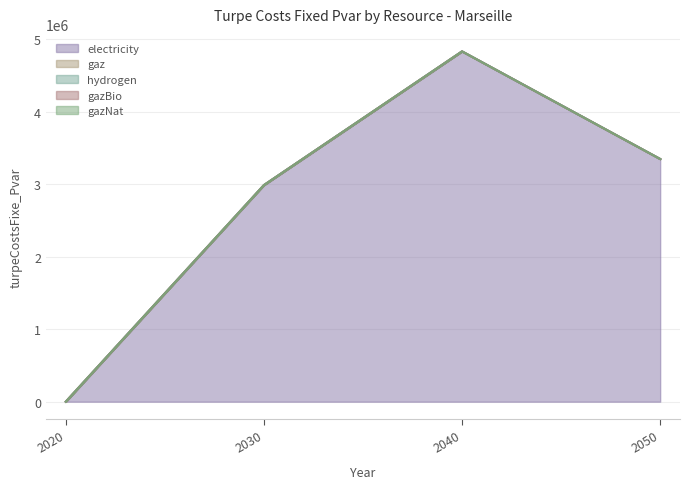

Is the value of hydrogen (line) at 2040 greater than the value of gazBio (line) at 2020?

Yes